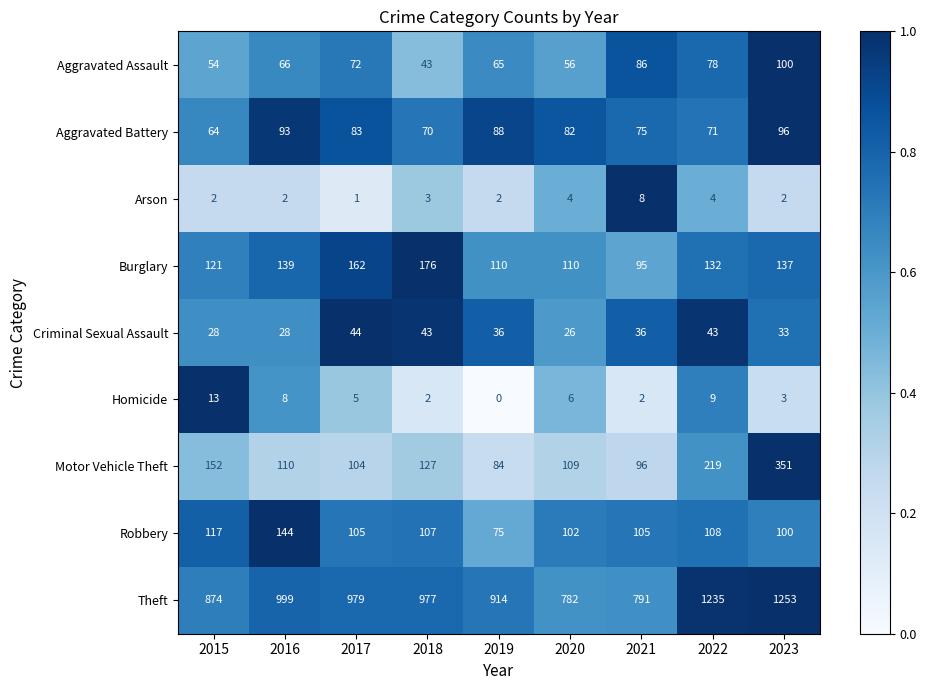

List the series in order of their peak value, lowest first.

Arson, Homicide, Criminal Sexual Assault, Aggravated Battery, Aggravated Assault, Robbery, Burglary, Motor Vehicle Theft, Theft